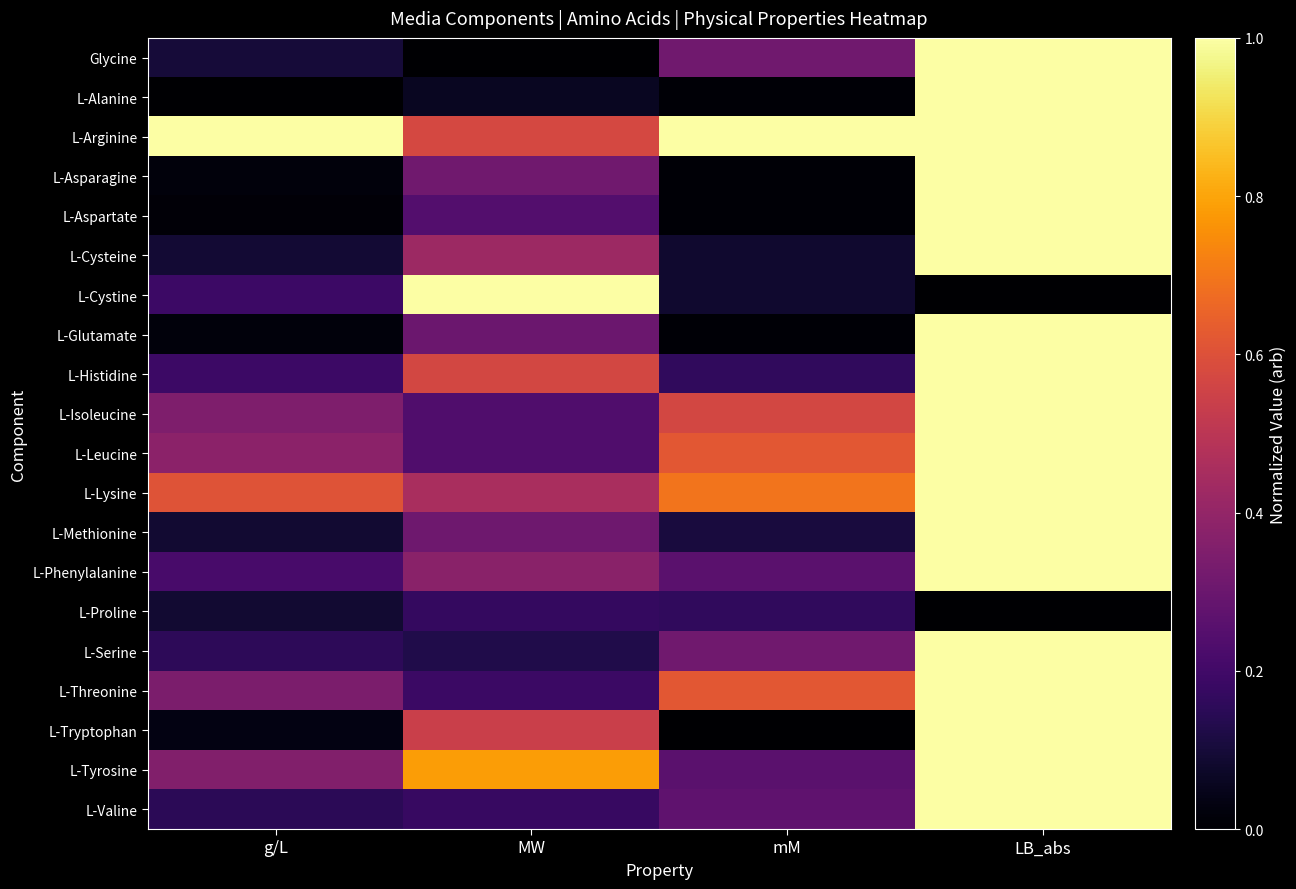

Count the number of categories in the chart.

4